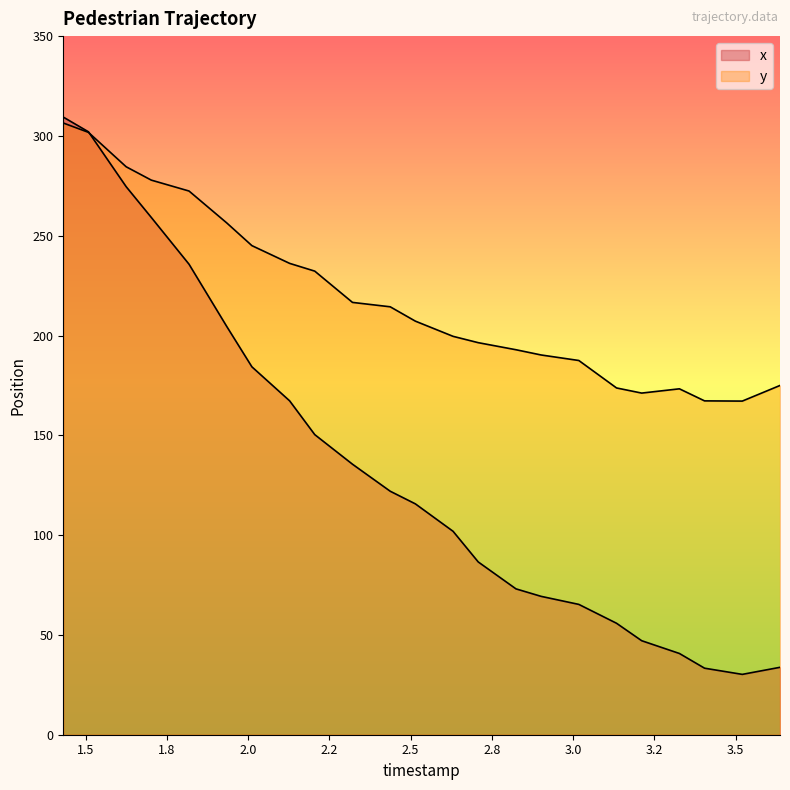

Which has a higher value, 2.630526315789474 or 2.7078947368421056?

2.630526315789474